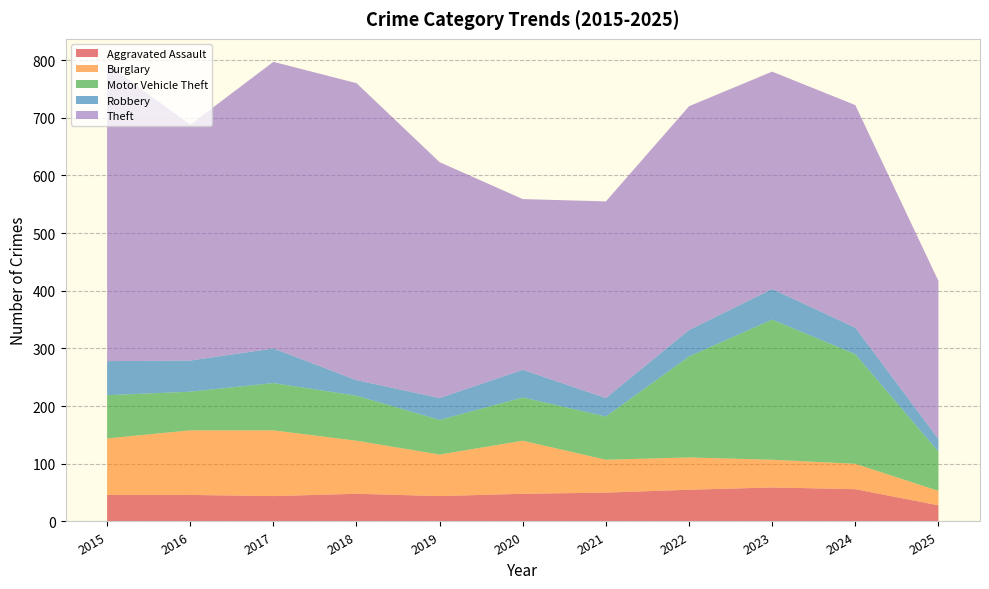

Reading left to right, extract all data points from this chart.

Aggravated Assault: 46	46	44	48	44	48	50	55	59	56	28
Burglary: 98	112	114	92	72	92	57	56	48	44	25
Motor Vehicle Theft: 75	67	82	78	60	75	75	175	243	190	68
Robbery: 59	54	60	27	38	48	32	46	53	46	22
Theft: 515	409	497	515	409	296	341	388	377	386	274